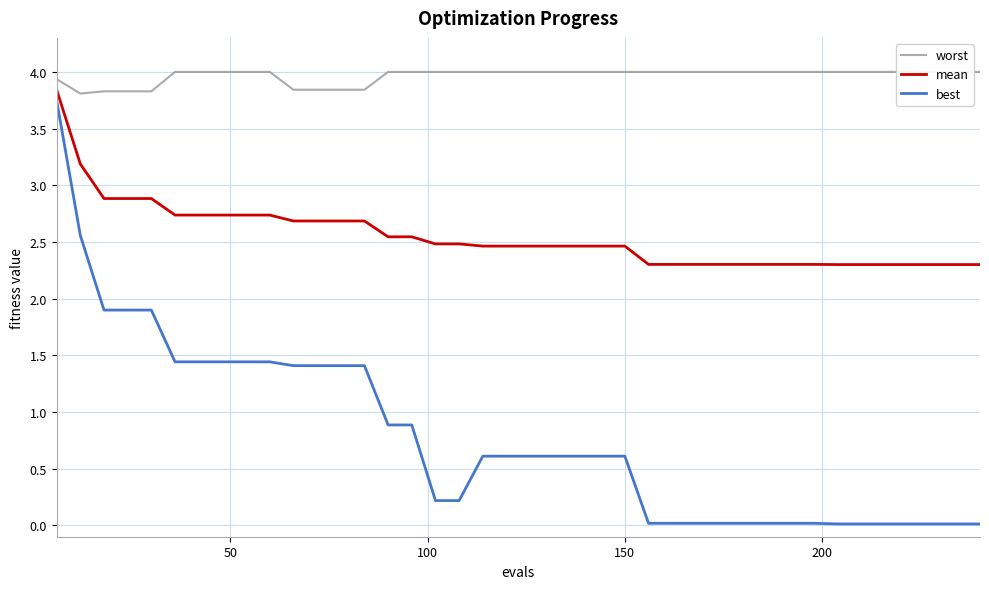

Count the number of data series in this chart.

3